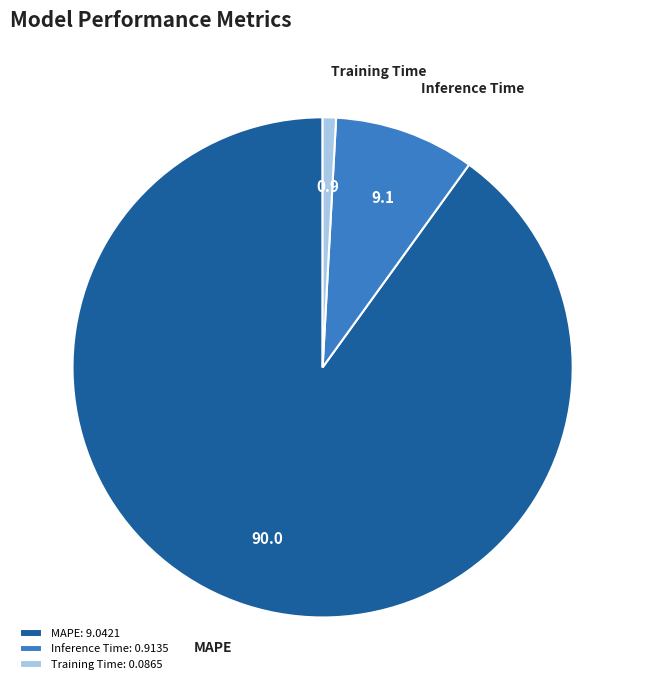

Combined, do Training Time and Inference Time account for over 50%?

No